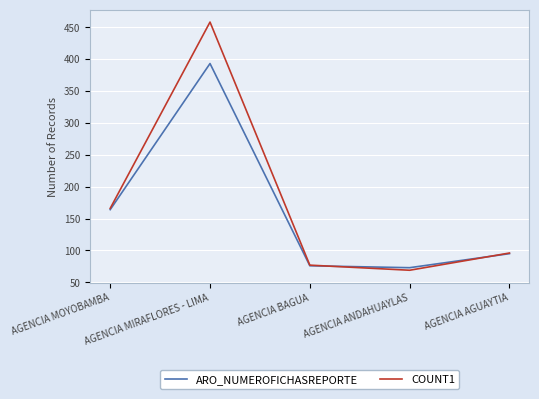

What is the difference between the ARO_NUMEROFICHASREPORTE values at AGENCIA MIRAFLORES - LIMA and AGENCIA MOYOBAMBA?

229